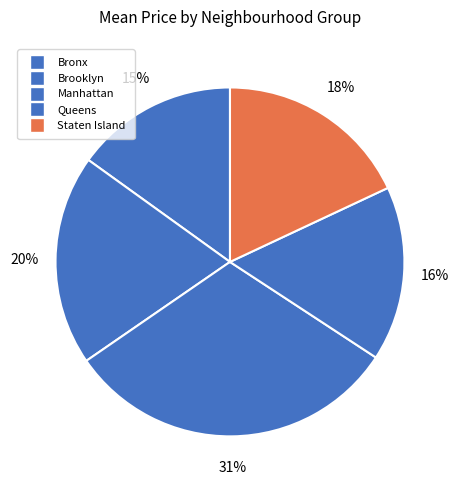

Count the number of slices in the pie.

5